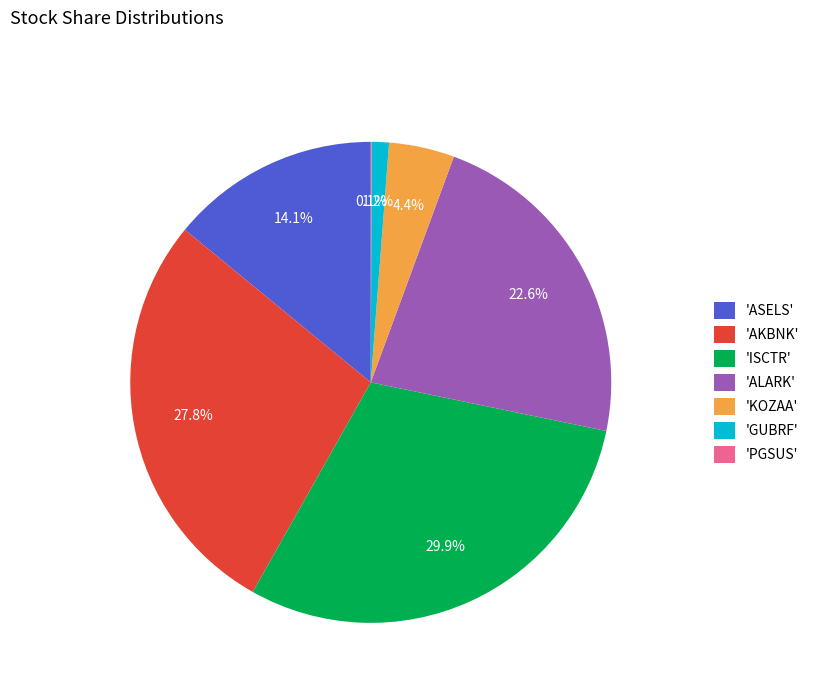

Combined, what portion of the pie is 'GUBRF' and 'ISCTR'?

31.1%